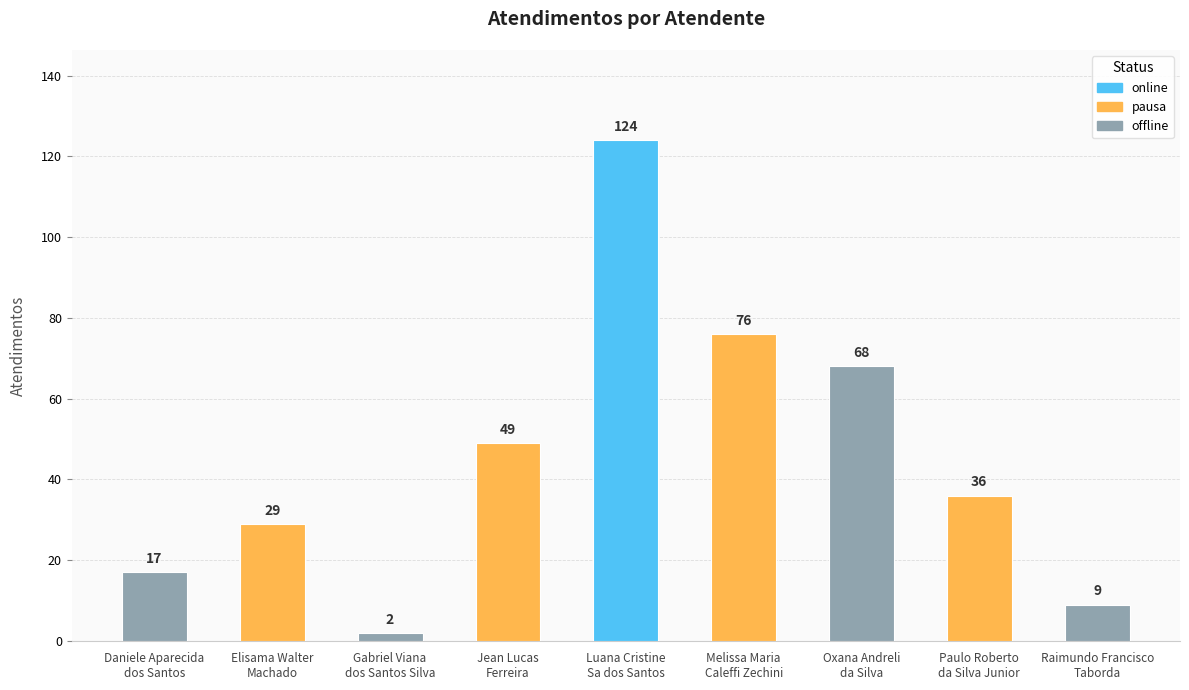

How many values exceed 36?

4